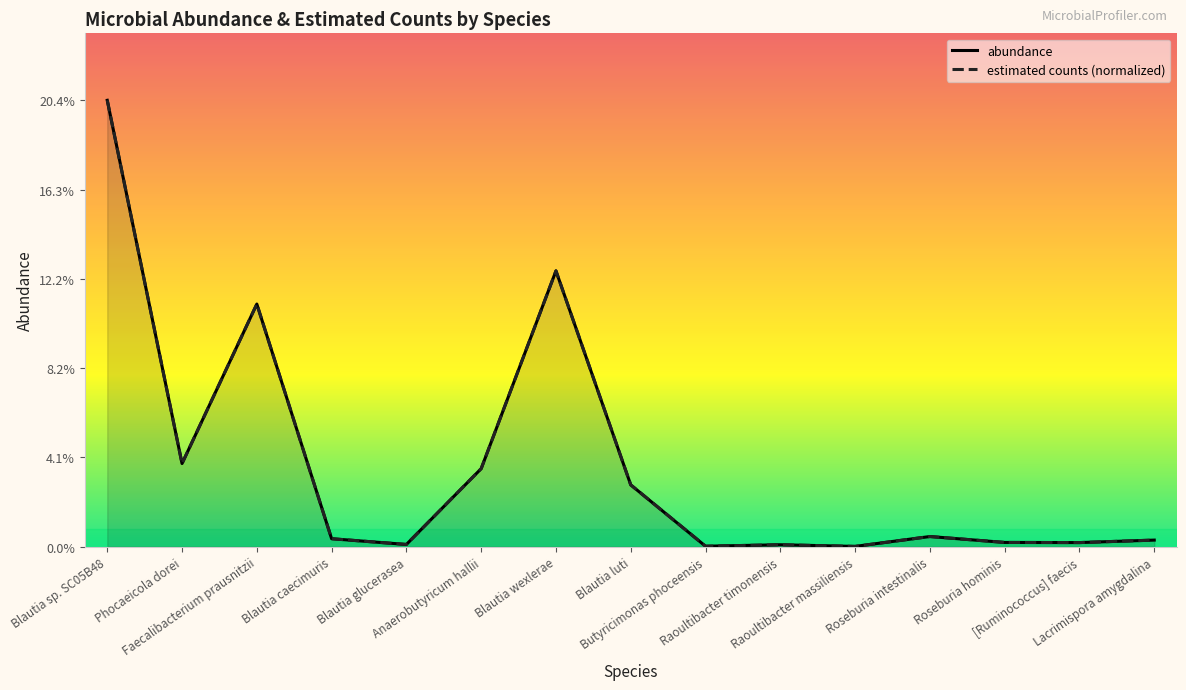

List the series in order of their peak value, lowest first.

abundance, estimated counts